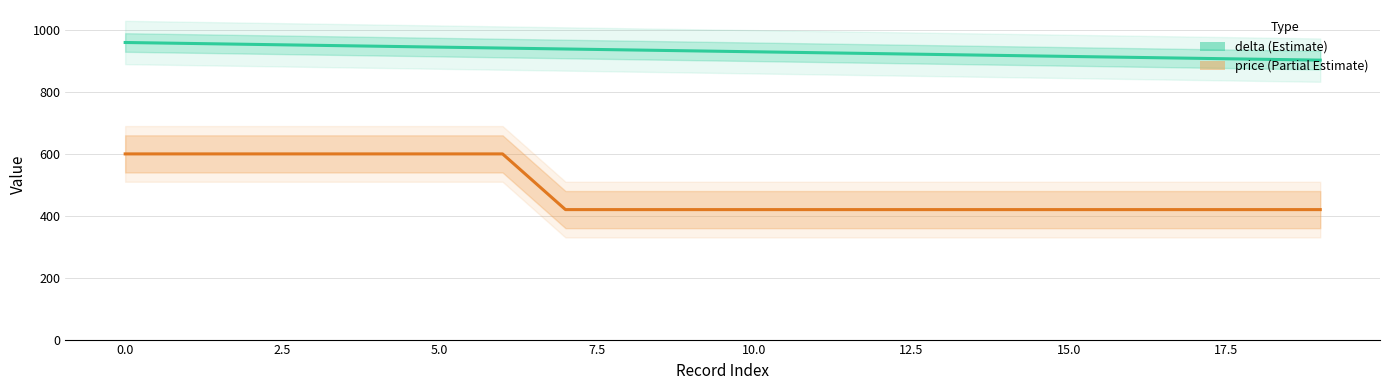

What is the total value across all series at 17.5?

1356